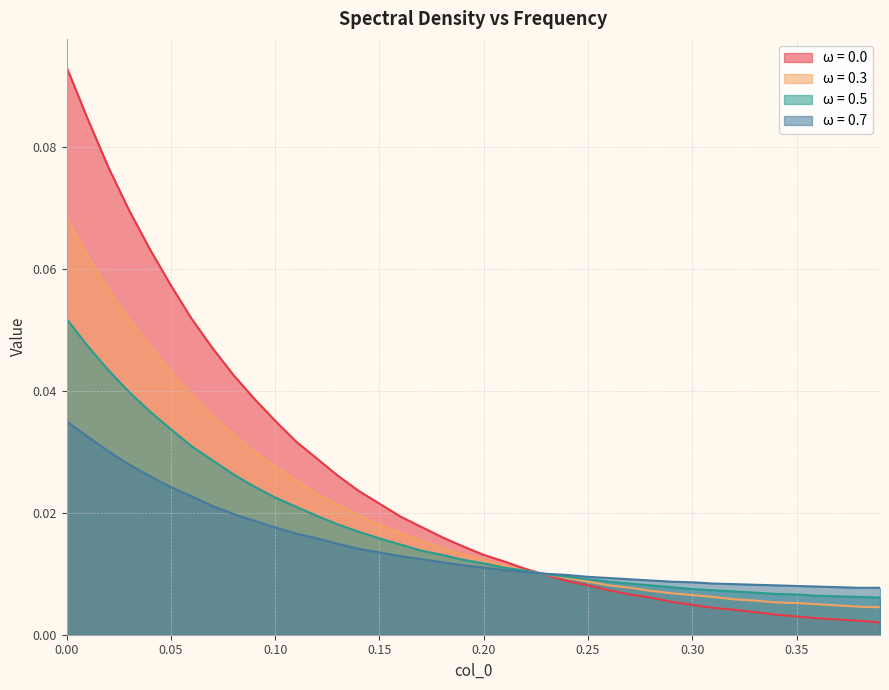

Reading left to right, list all the values displayed in this chart.

ω = 0.0: 0.1	0.1	0.1	0.1	0.1	0.1	0.1	0.0	0.0	0.0	0.0	0.0	0.0	0.0	0.0	0.0	0.0	0.0	0.0	0.0	0.0	0.0	0.0	0.0	0.0	0.0	0.0	0.0	0.0	0.0	0.0	0.0	0.0	0.0	0.0	0.0	0.0	0.0	0.0	0.0
ω = 0.3: 0.1	0.1	0.1	0.1	0.0	0.0	0.0	0.0	0.0	0.0	0.0	0.0	0.0	0.0	0.0	0.0	0.0	0.0	0.0	0.0	0.0	0.0	0.0	0.0	0.0	0.0	0.0	0.0	0.0	0.0	0.0	0.0	0.0	0.0	0.0	0.0	0.0	0.0	0.0	0.0
ω = 0.5: 0.1	0.0	0.0	0.0	0.0	0.0	0.0	0.0	0.0	0.0	0.0	0.0	0.0	0.0	0.0	0.0	0.0	0.0	0.0	0.0	0.0	0.0	0.0	0.0	0.0	0.0	0.0	0.0	0.0	0.0	0.0	0.0	0.0	0.0	0.0	0.0	0.0	0.0	0.0	0.0
ω = 0.7: 0.0	0.0	0.0	0.0	0.0	0.0	0.0	0.0	0.0	0.0	0.0	0.0	0.0	0.0	0.0	0.0	0.0	0.0	0.0	0.0	0.0	0.0	0.0	0.0	0.0	0.0	0.0	0.0	0.0	0.0	0.0	0.0	0.0	0.0	0.0	0.0	0.0	0.0	0.0	0.0